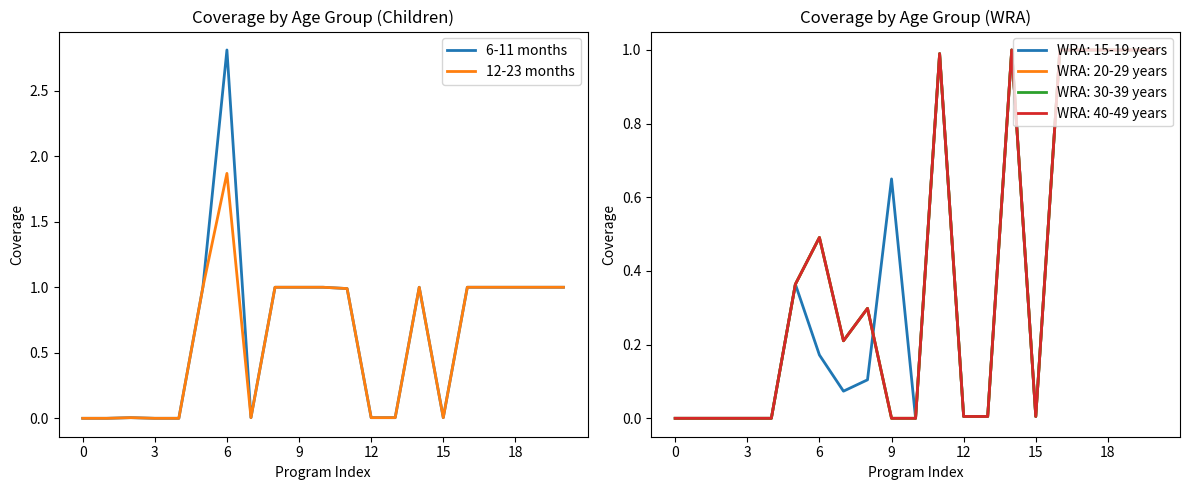

At which label does 6-11 months reach its peak?

6